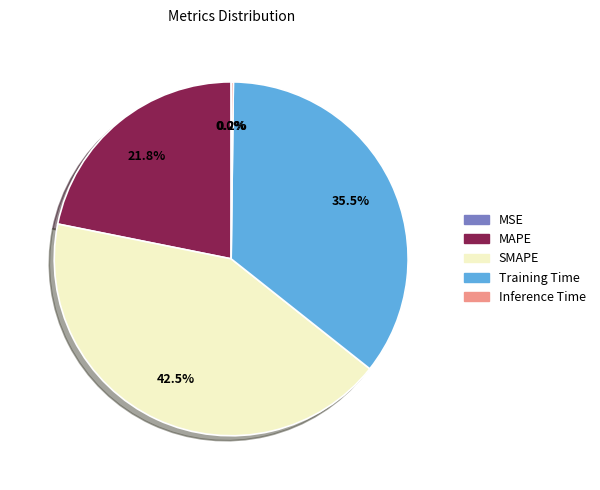

Which slice is the largest?

SMAPE